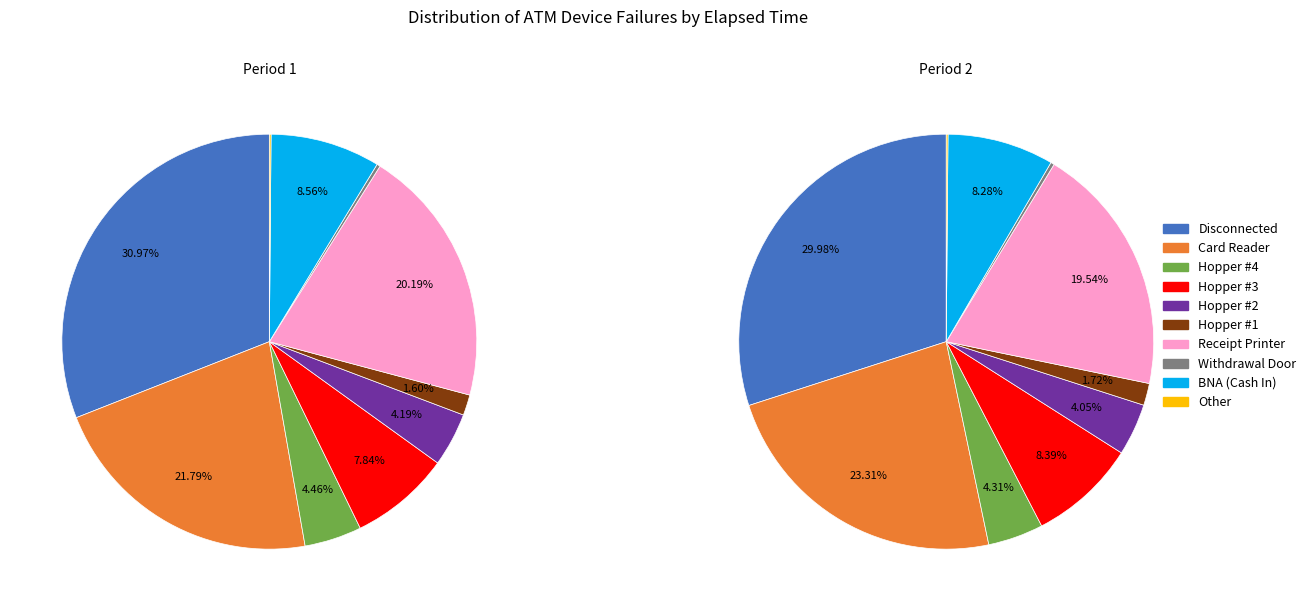

Rank the categories by value from highest to lowest.

Disconnected, Card Reader, Receipt Printer, BNA (Cash In), Hopper #3, Hopper #4, Hopper #2, Hopper #1, Withdrawal Door, Other